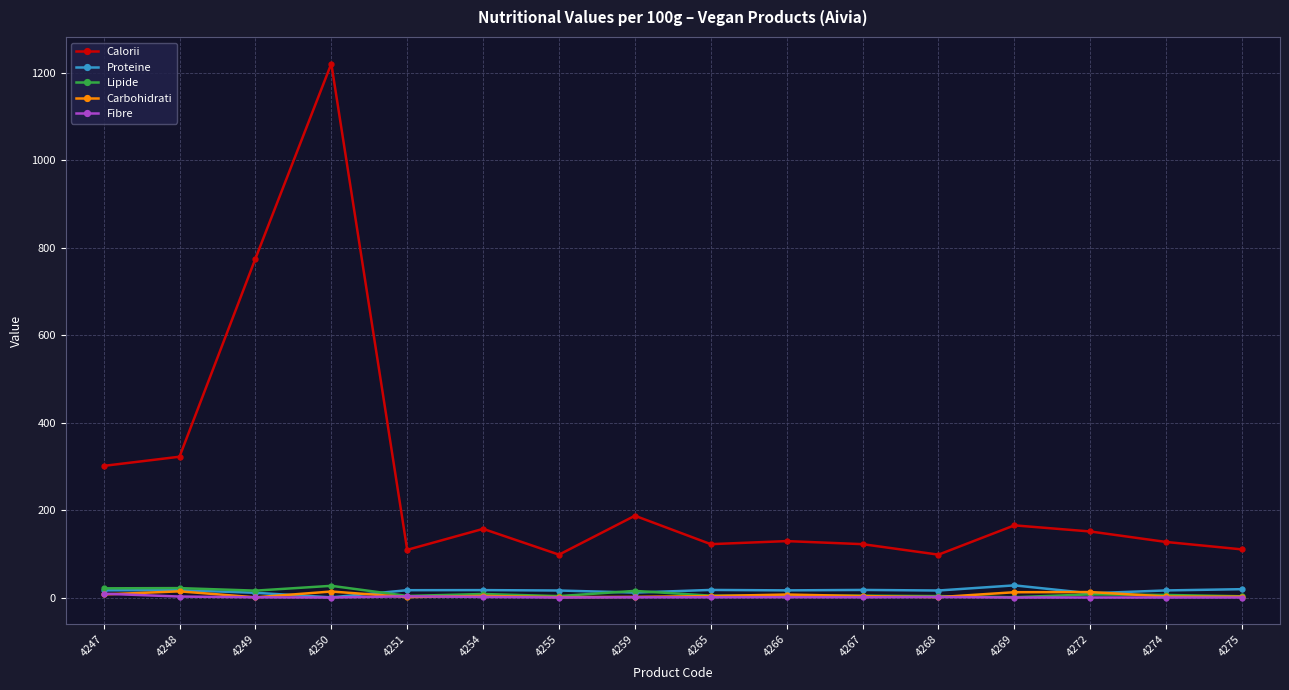

What is the value of the Lipide point at the 10th from the left?

4.0